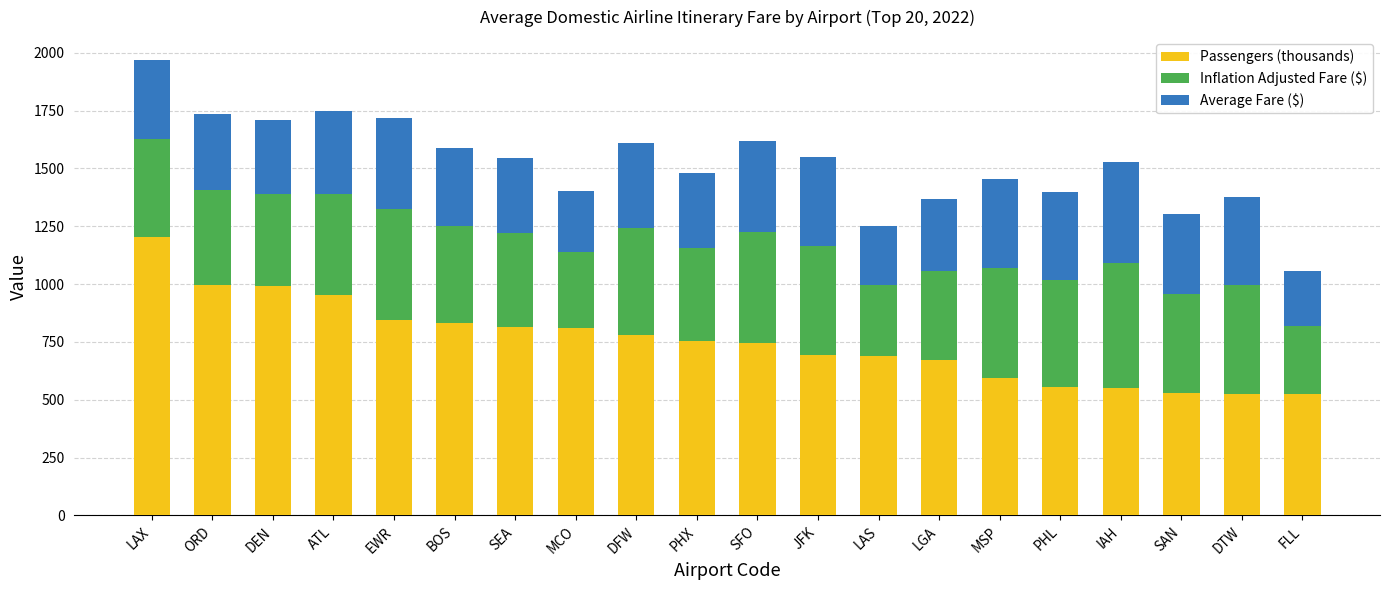

At which category is the sum across all series the highest?

LAX